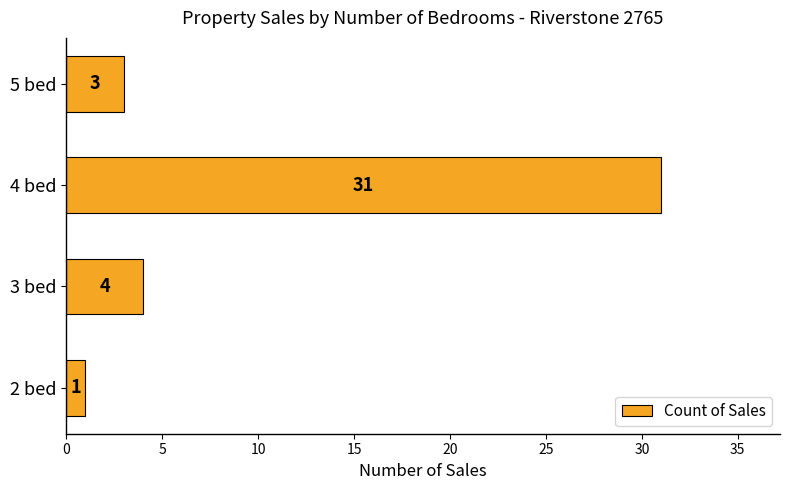

What value does the data have at 4 bed?

31